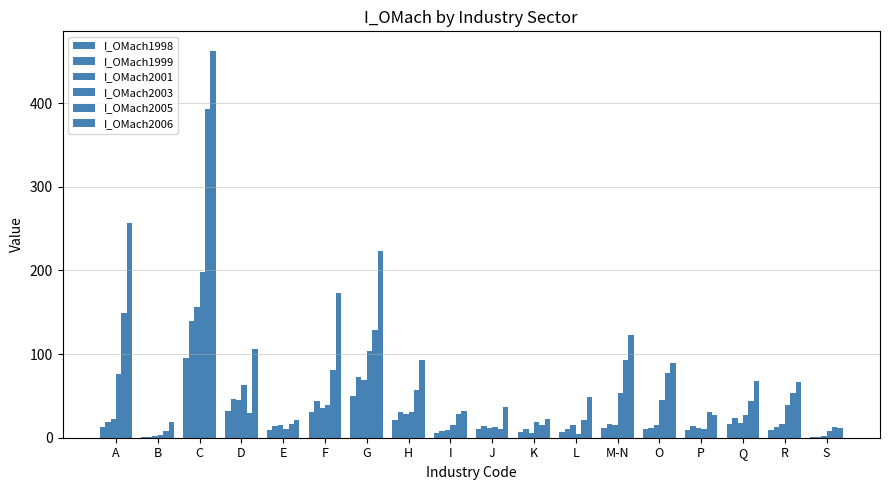

How many groups of bars are there?

18